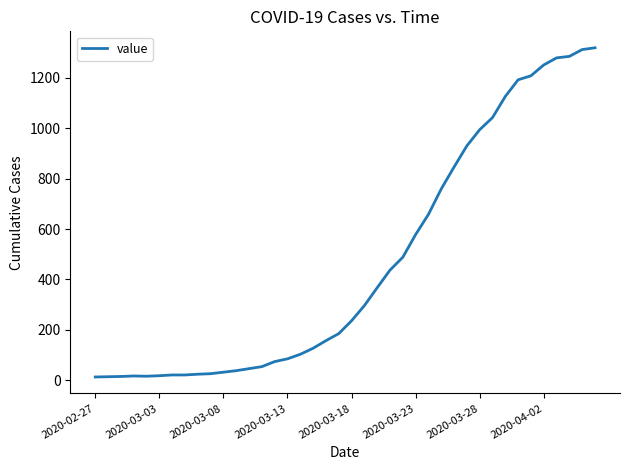

What is the greatest value displayed?

1319